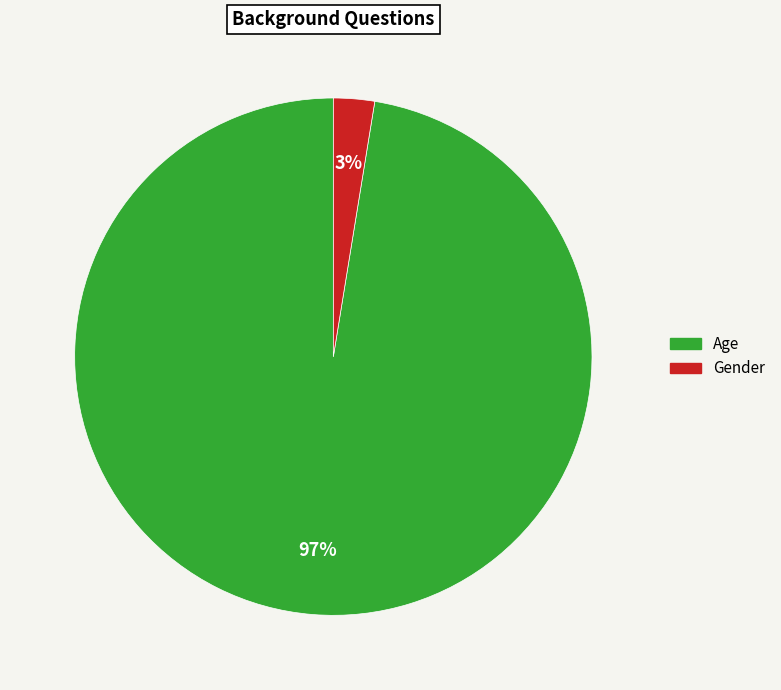

To the nearest percent, what is the average slice percentage?

50%